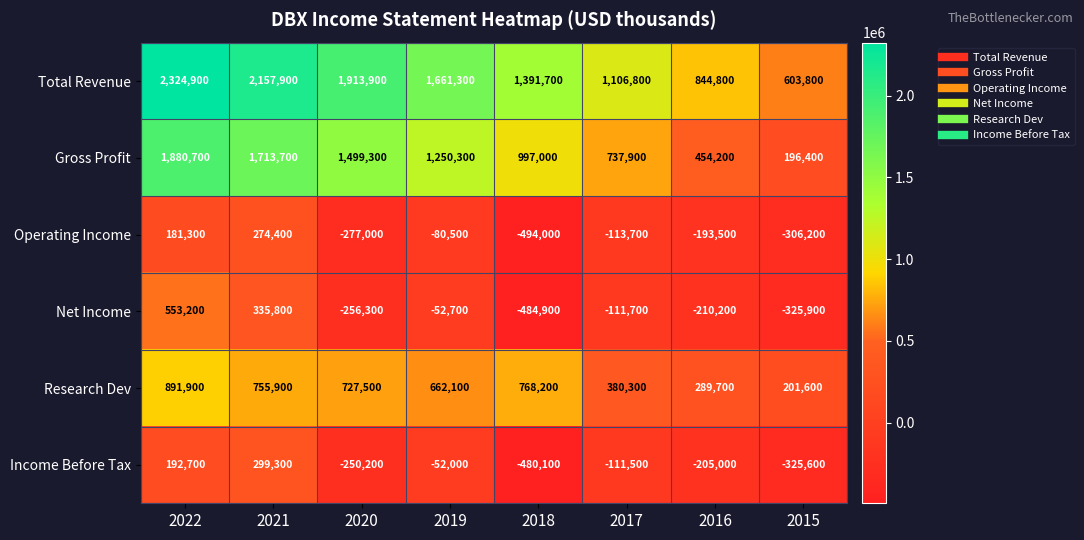

What is the spread (max minus min) of values at 2016?

1055000